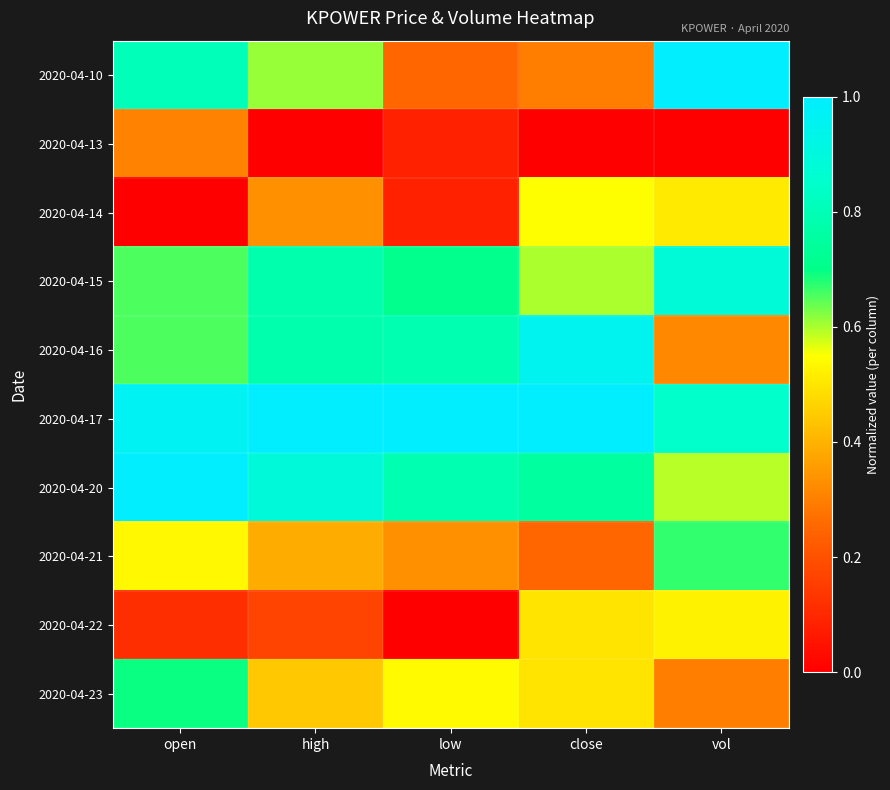

Reading left to right, transcribe all the data shown in this chart.

2020-04-10: open=0.8	high=0.6	low=0.3	close=0.3	vol=1.0
2020-04-13: open=0.3	high=0.0	low=0.1	close=0.0	vol=0.0
2020-04-14: open=0.0	high=0.3	low=0.1	close=0.5	vol=0.5
2020-04-15: open=0.7	high=0.8	low=0.7	close=0.6	vol=0.9
2020-04-16: open=0.7	high=0.8	low=0.8	close=0.9	vol=0.3
2020-04-17: open=1.0	high=1.0	low=1.0	close=1.0	vol=0.8
2020-04-20: open=1.0	high=0.9	low=0.8	close=0.7	vol=0.6
2020-04-21: open=0.5	high=0.4	low=0.3	close=0.3	vol=0.7
2020-04-22: open=0.1	high=0.2	low=0.0	close=0.5	vol=0.5
2020-04-23: open=0.7	high=0.4	low=0.5	close=0.5	vol=0.3